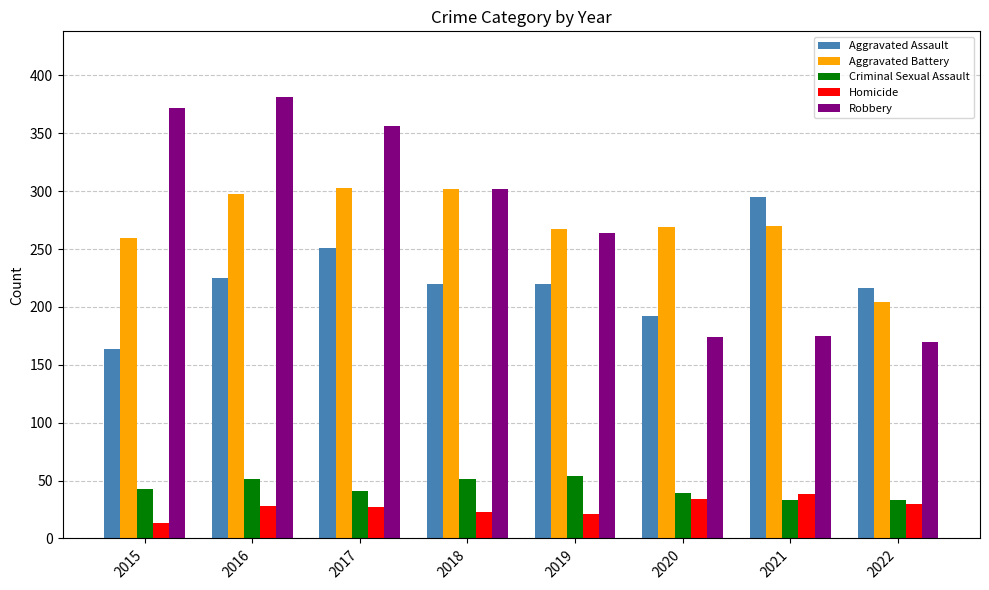

The value of Criminal Sexual Assault at 2018 is 51. True or false?

True